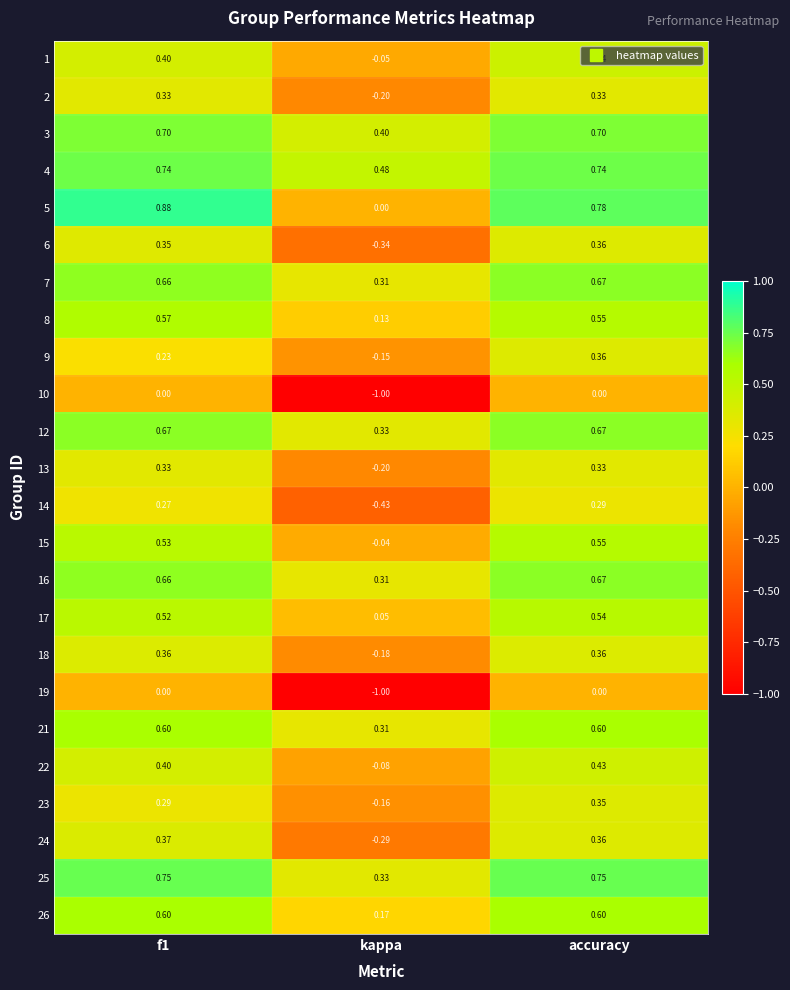

How many categories are shown in the chart?

3